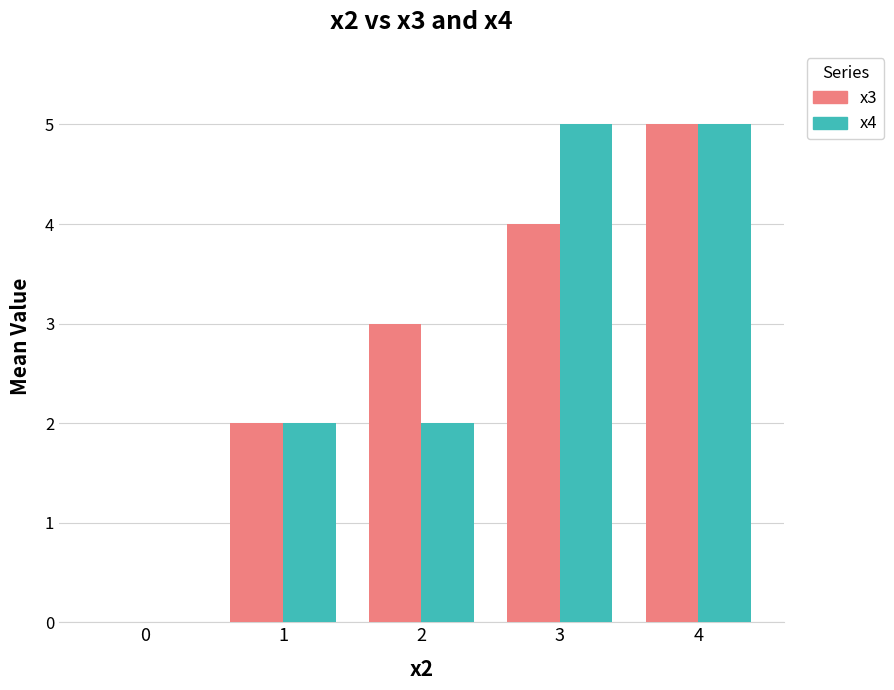

How many positive values does the x3 series have?

4